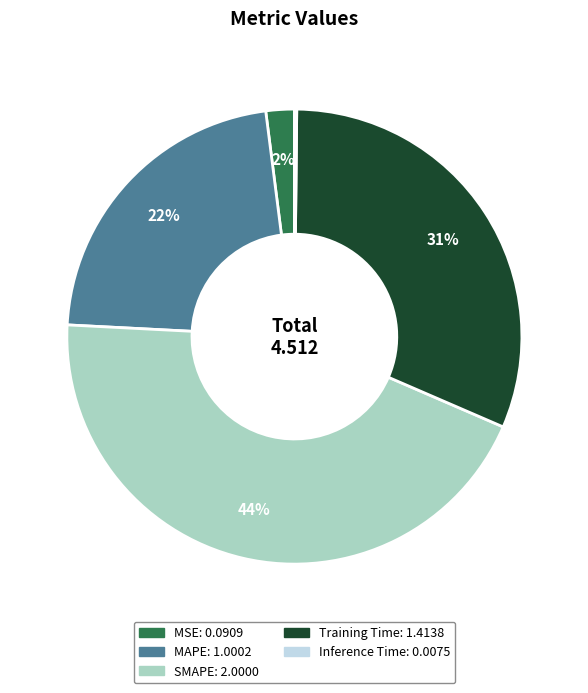

Is there any slice that represents more than half of the pie?

No